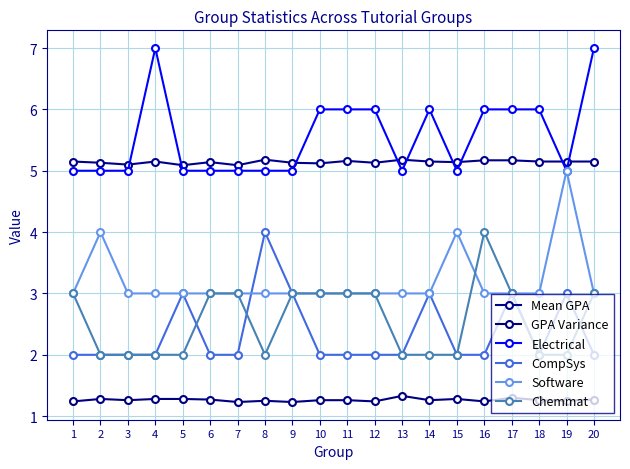

What is the sum of all GPA Variance values?

25.3